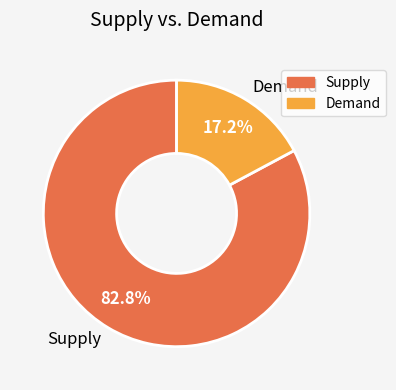

Which slice represents more than half of the pie?

Supply